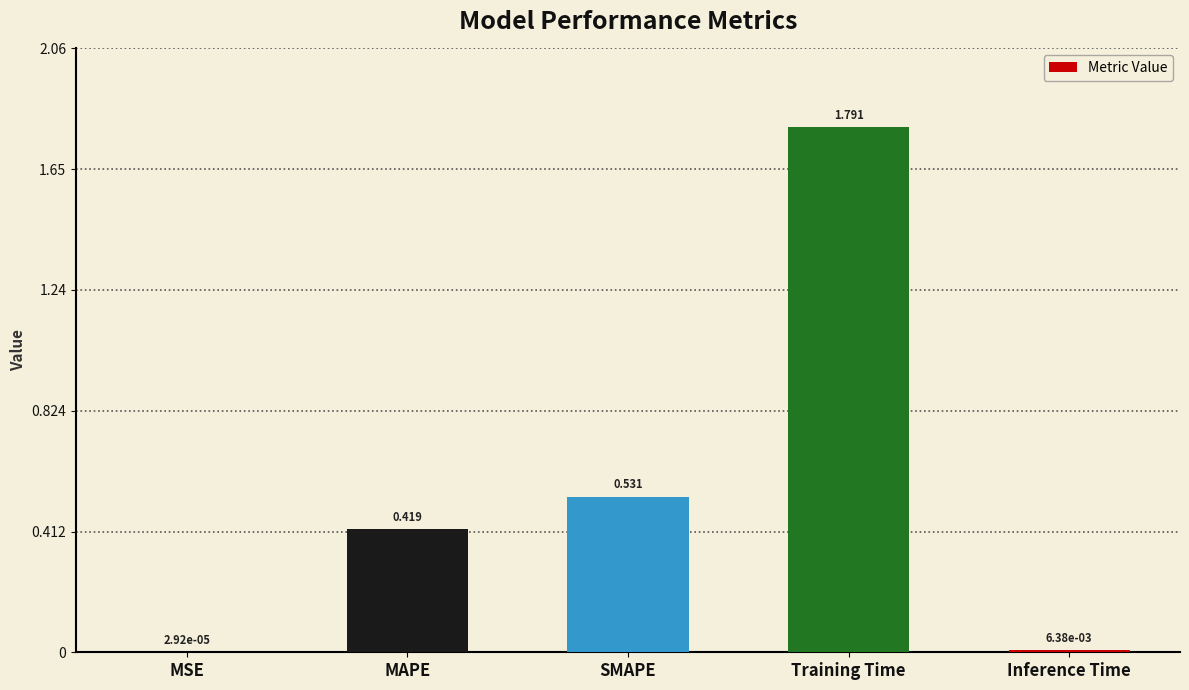

Which category has the highest value across all series?

Training Time